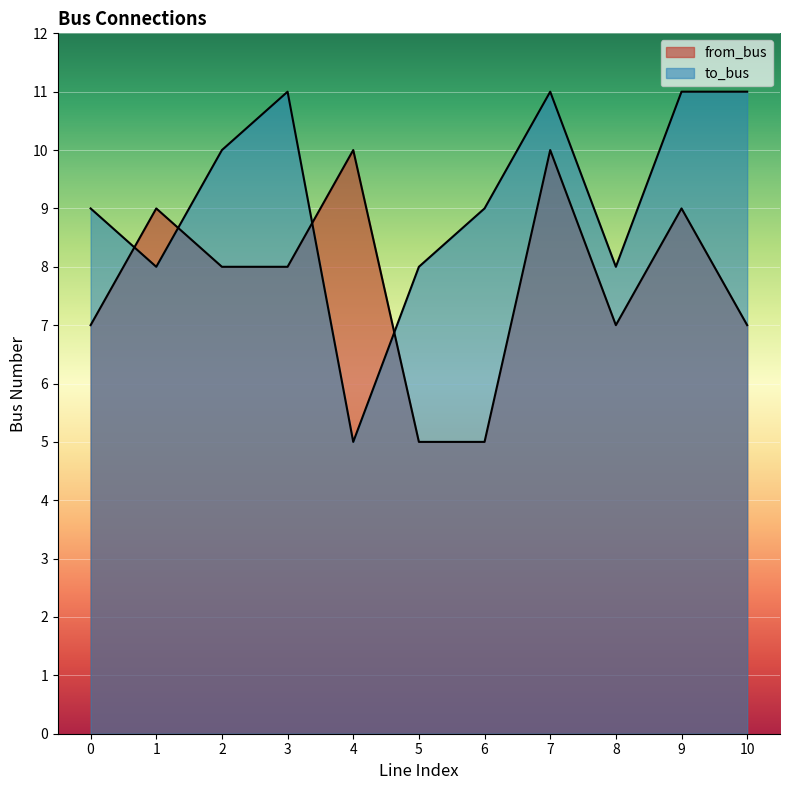

Reading right to left, what are all the values shown in this chart?

from_bus: 7	9	7	10	5	5	10	8	8	9	7
to_bus: 11	11	8	11	9	8	5	11	10	8	9